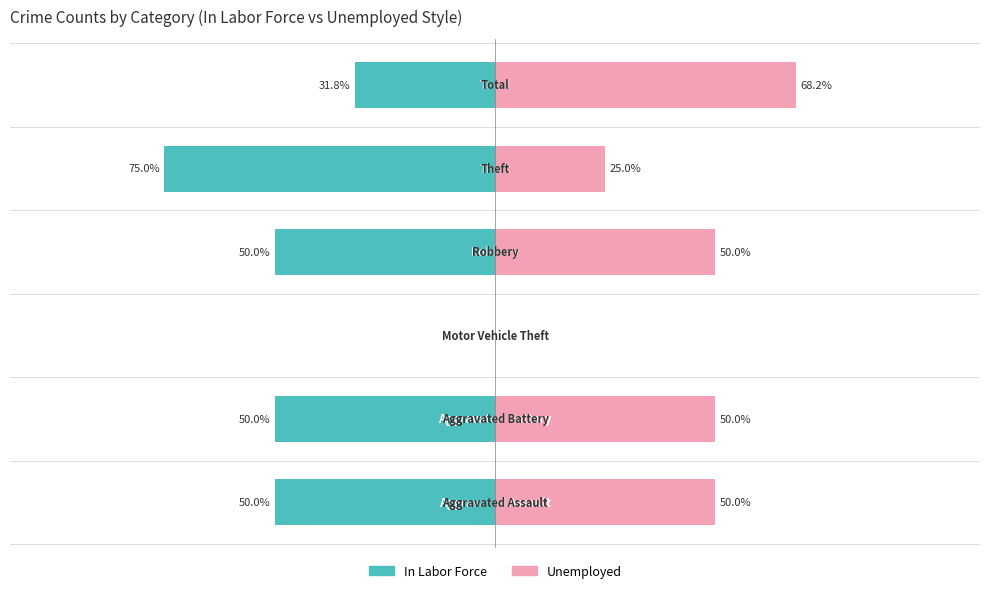

What is the sum of all Unemployed values?

243.2